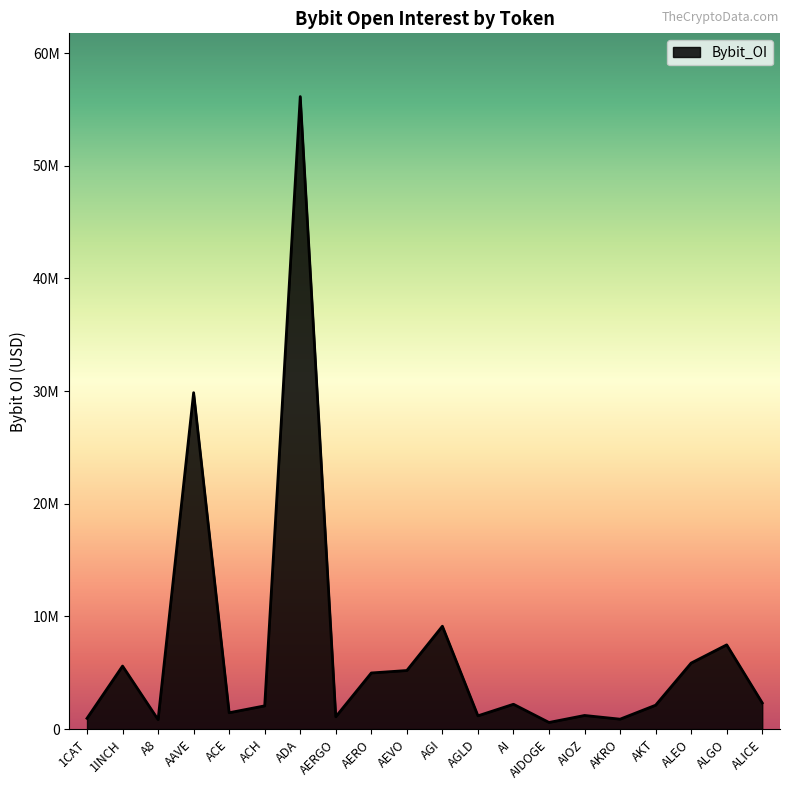

Does the chart have visible grid lines?

No